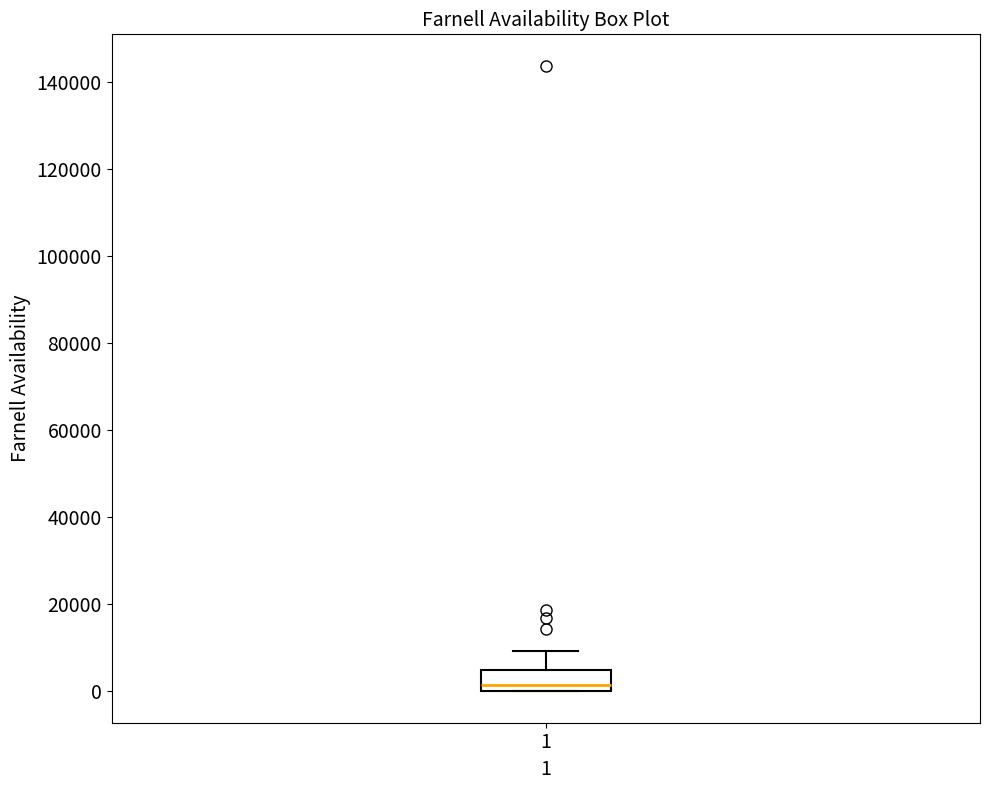

Read this box plot against the y-axis: the position of the median line, the range covered by the box, and the ends of both whiskers. The values are not printed on the chart, so give them approximately, as read against the axis.

median 2000, box 0 to 6000, whiskers 0 to 10000